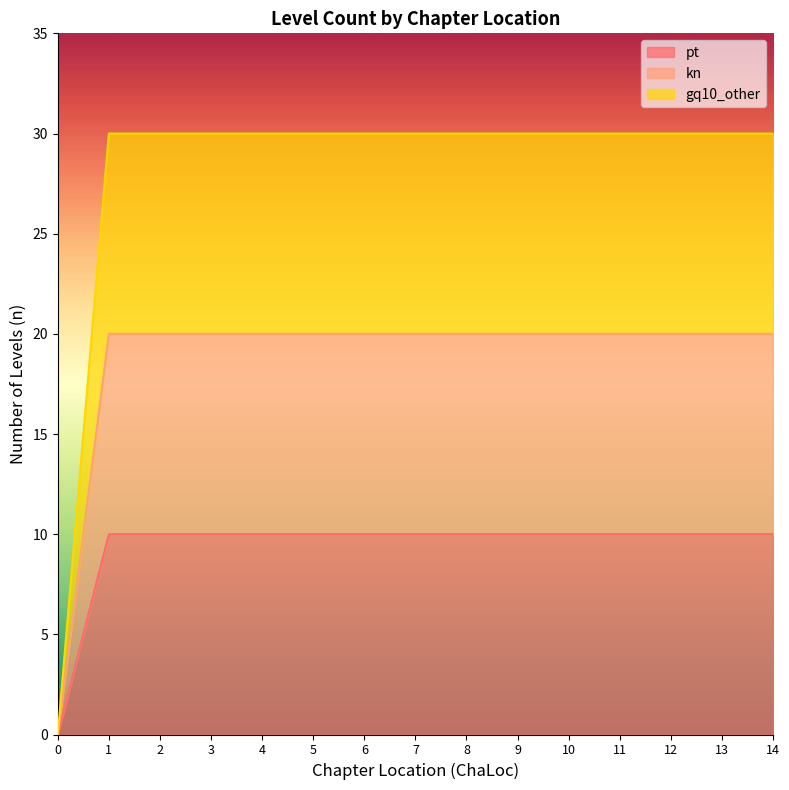

True or false: pt and gq10_other intersect in this chart.

False